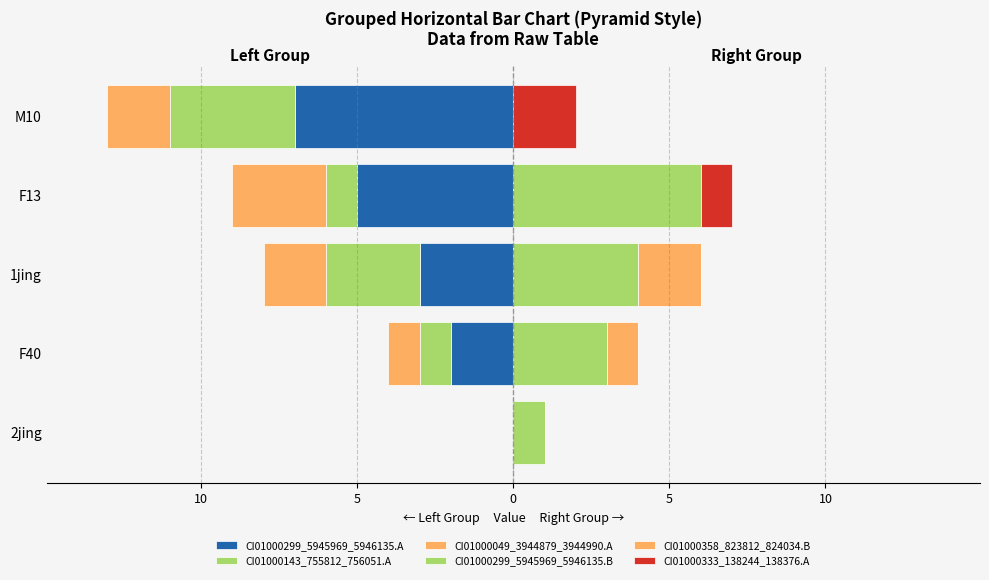

True or false: CI01000143_755812_756051.A has a value of -4 at M10.

True